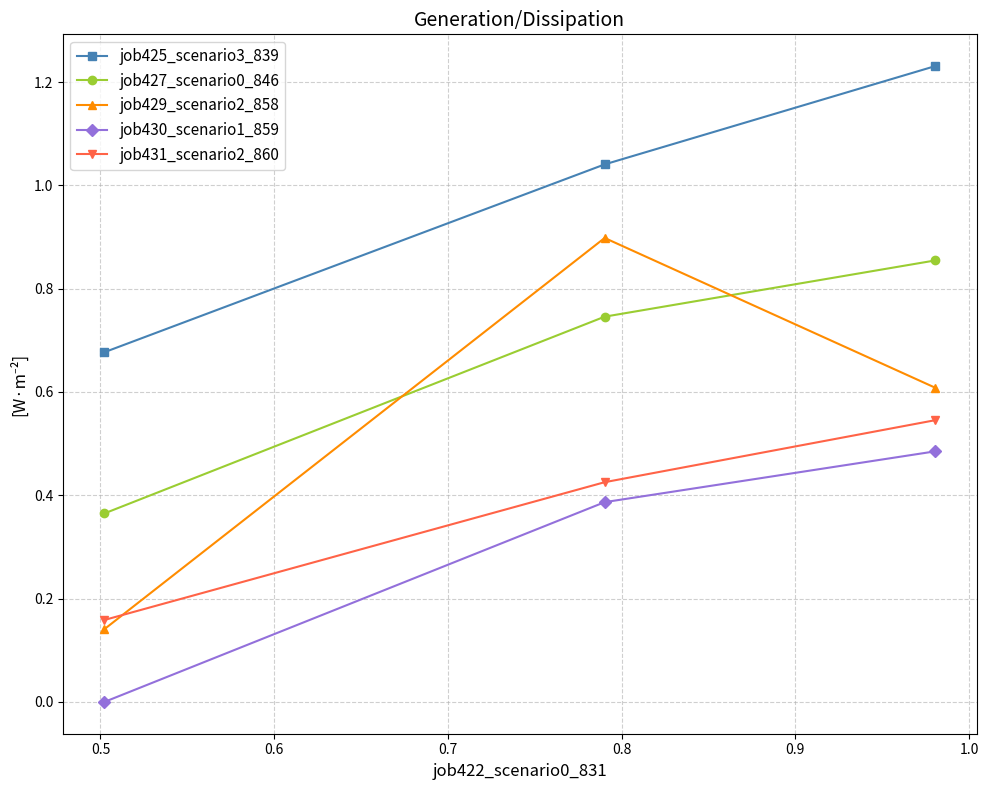

How many lines are shown in the chart?

5